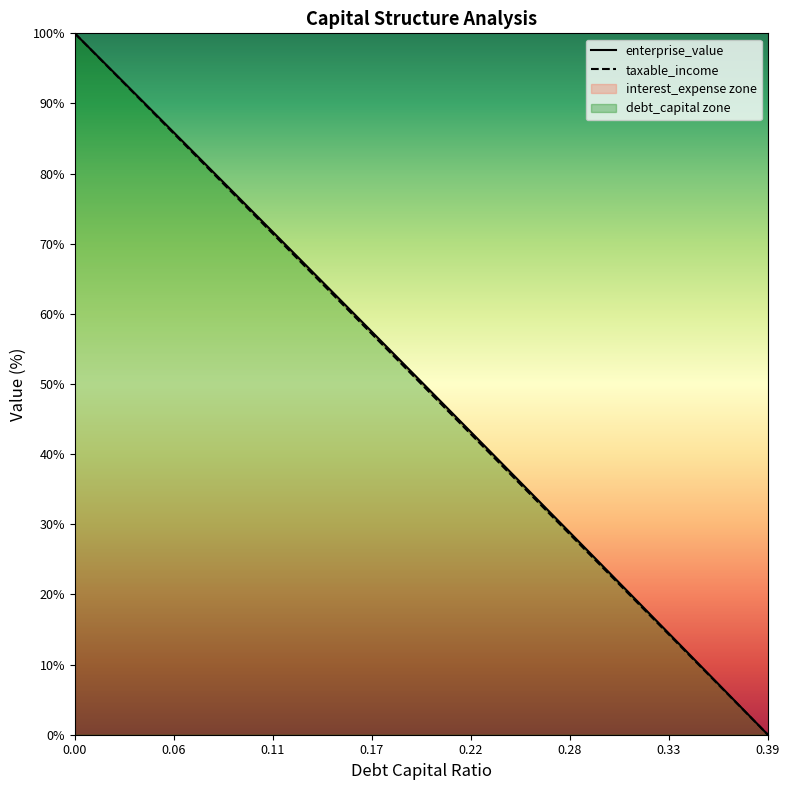

What is the sum of the enterprise_value values at 0.33 and 0.09?

92.7